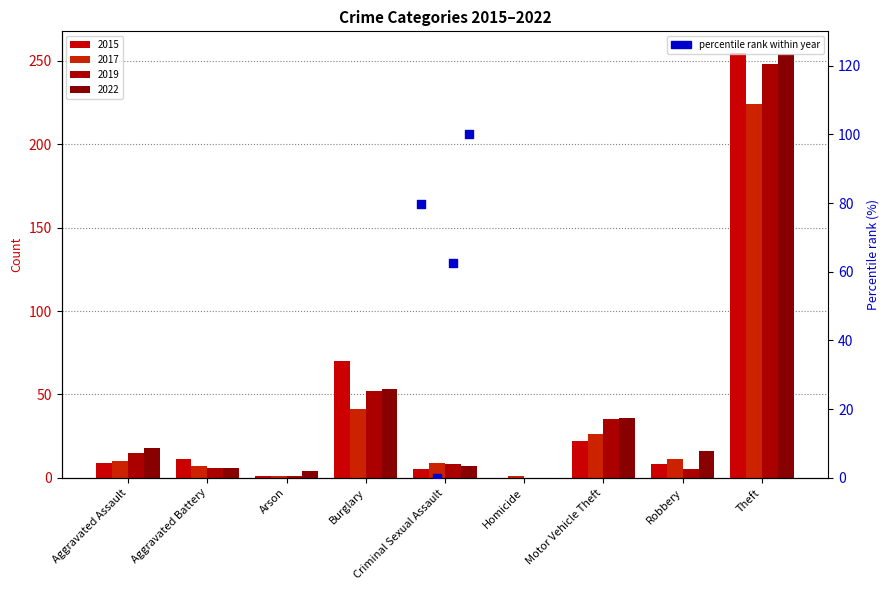

Between Arson and Burglary, which is larger?

Burglary